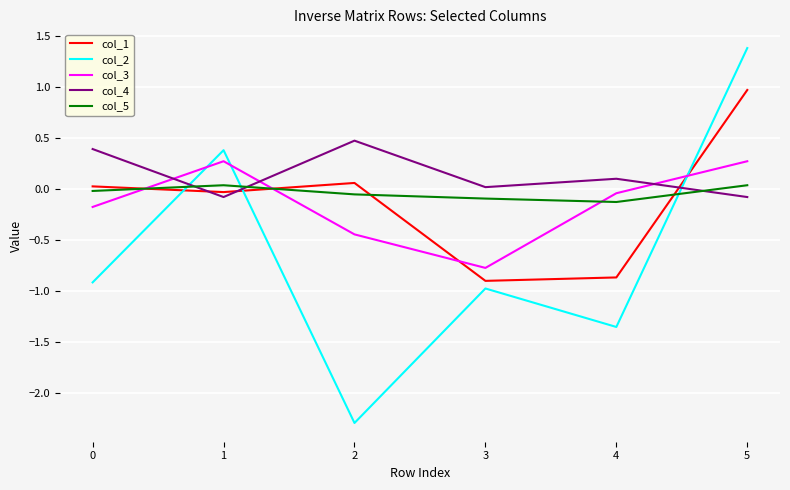

Which series ends up on top after the final intersection of col_5 and col_2?

col_2